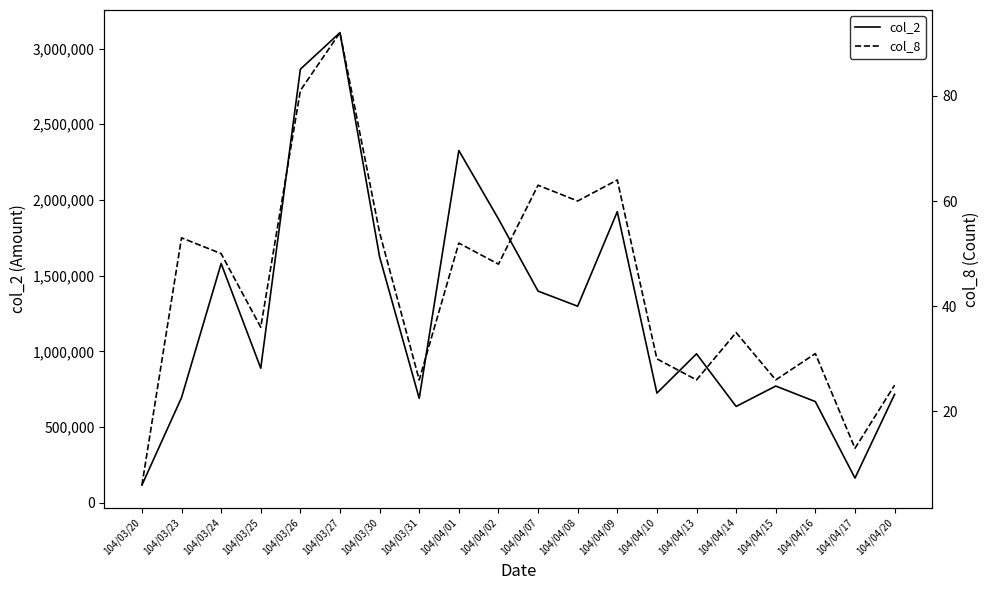

Which category has the lowest value in the col_8 series?

104/03/20